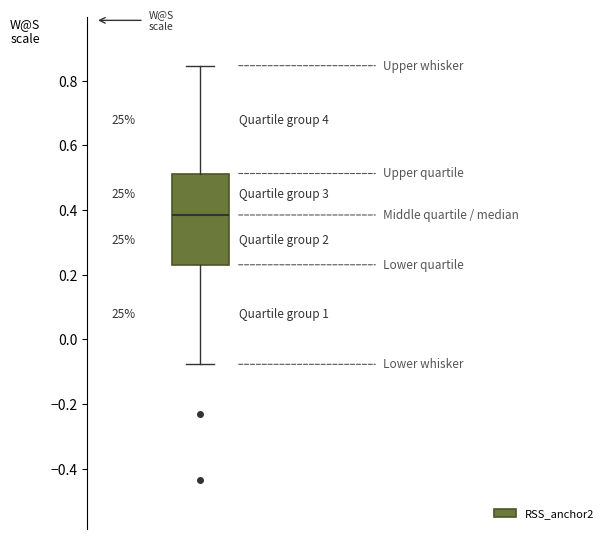

Read this box plot against the y-axis: the position of the median line, the range covered by the box, and the ends of both whiskers. The values are not printed on the chart, so give them approximately, as read against the axis.

median 0.38, box 0.24 to 0.52, whiskers -0.08 to 0.84